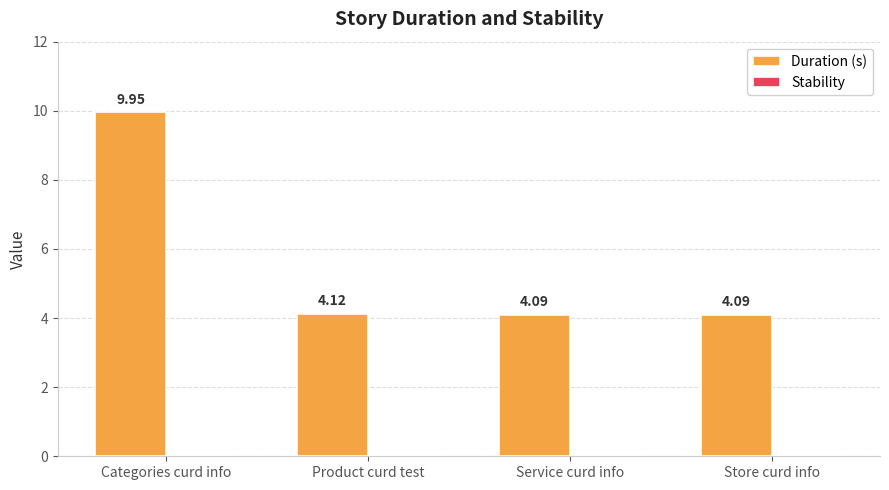

Where is the data nearest to the value 7?

Product curd test